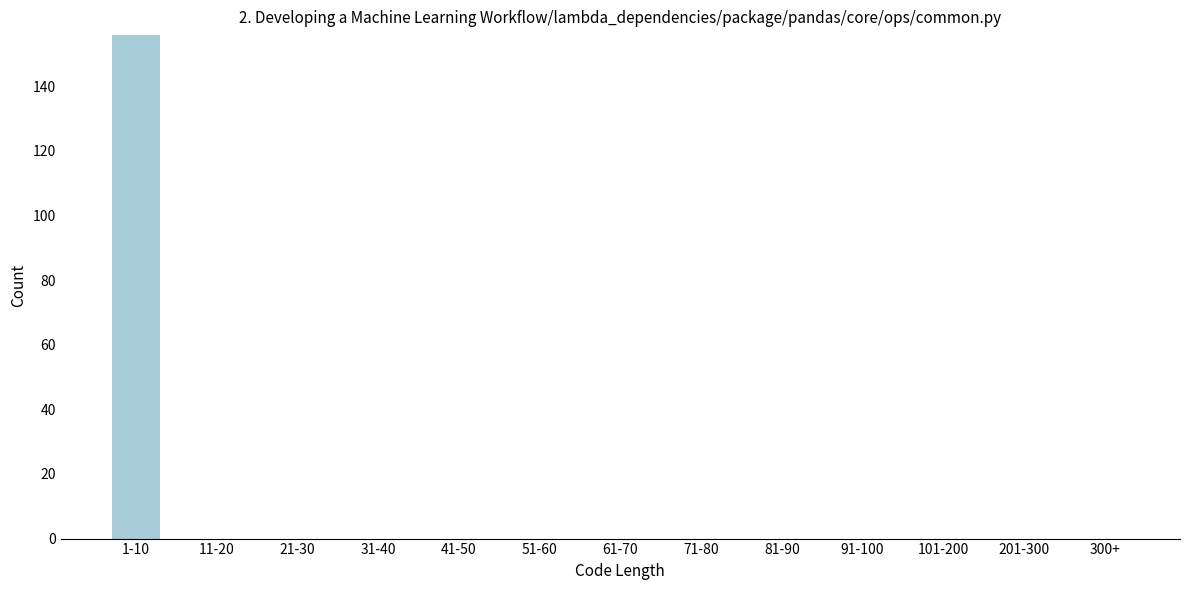

Reading left to right, list all the values displayed in this chart.

1-10=156	11-20=0	21-30=0	31-40=0	41-50=0	51-60=0	61-70=0	71-80=0	81-90=0	91-100=0	101-200=0	201-300=0	300+=0